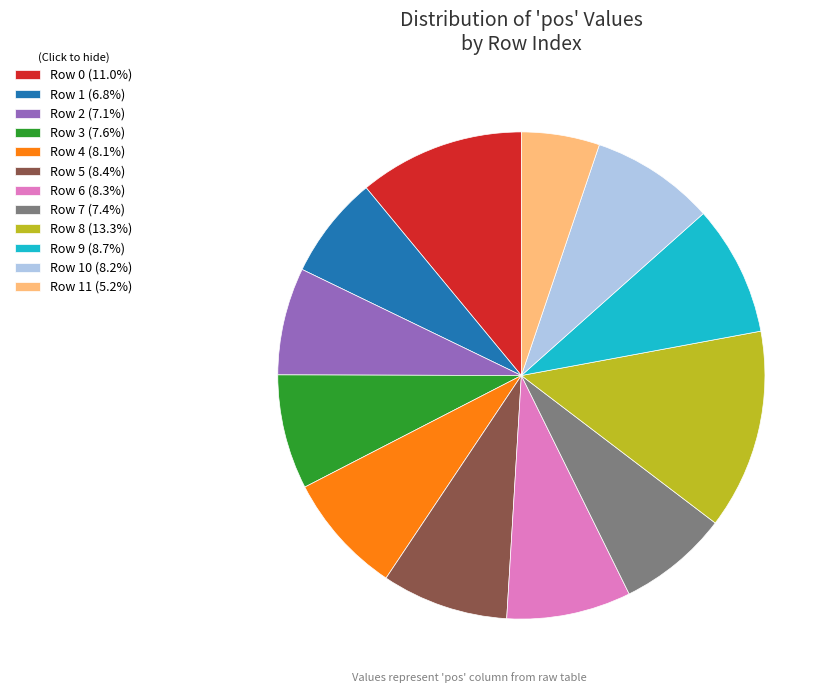

Approximately how many times larger is the value at Row 1 (6.8%) compared to Row 9 (8.7%)?

0.8